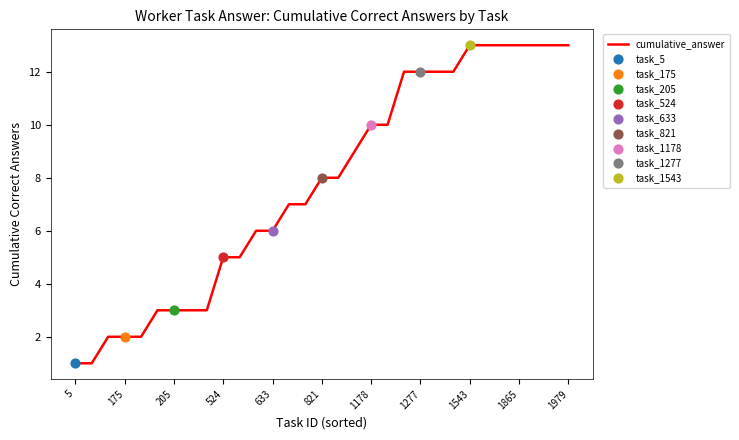

What is the greatest value displayed?

13